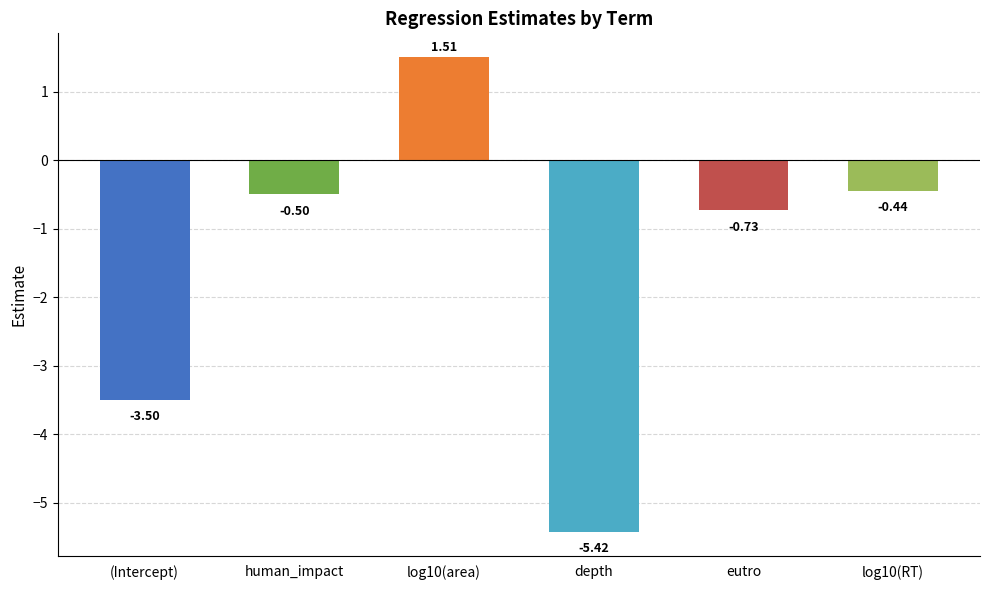

What is the difference between the second highest and second lowest values?

3.1